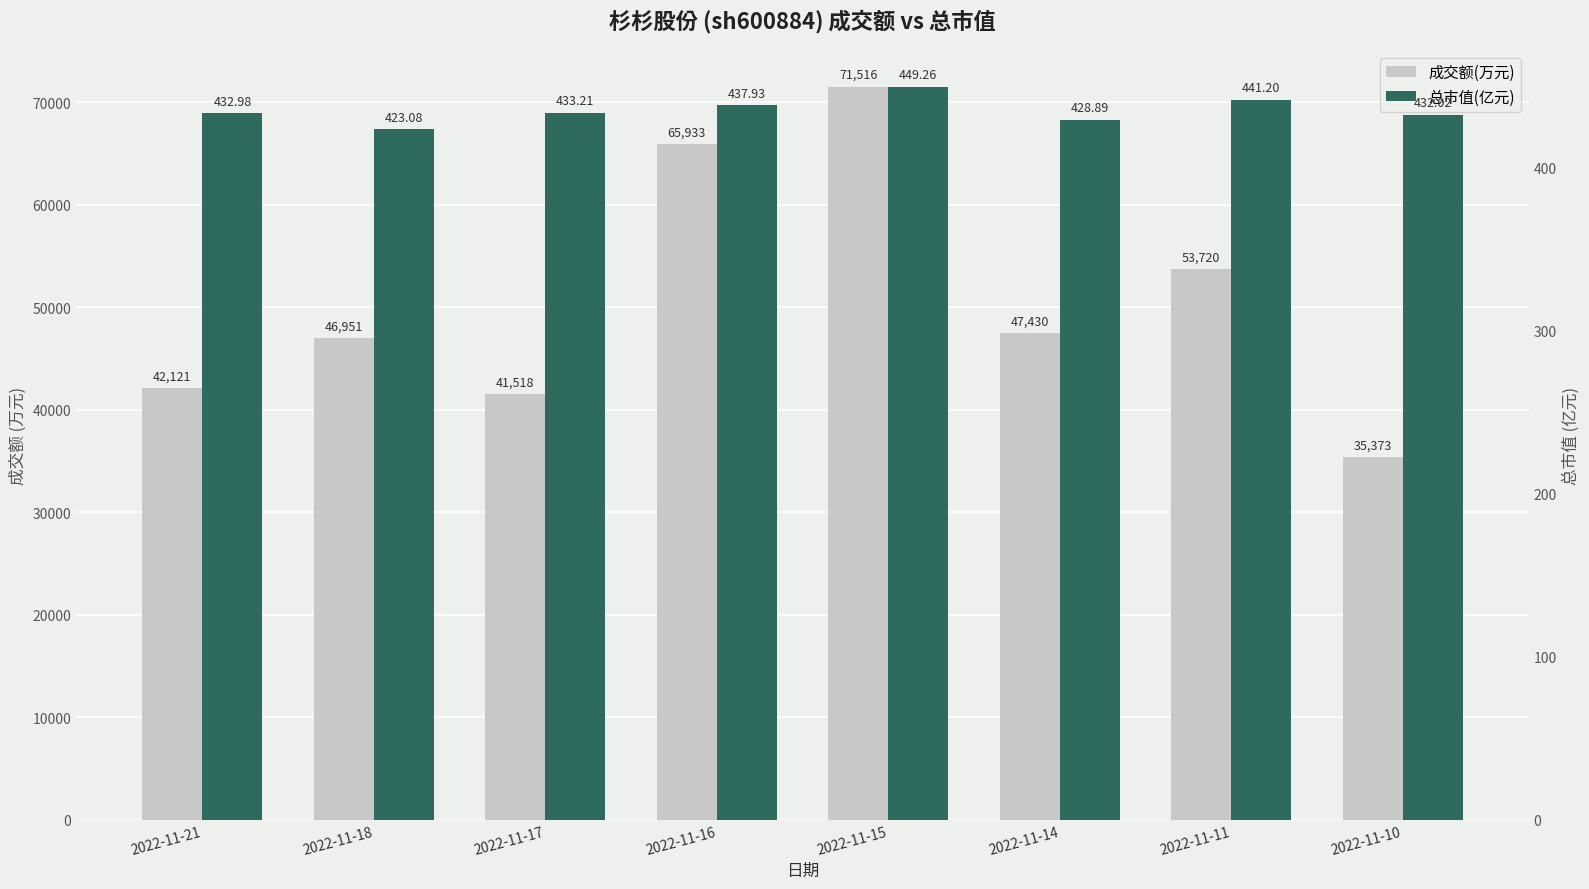

How many values in the 成交额(万元) series are below 47430?

4